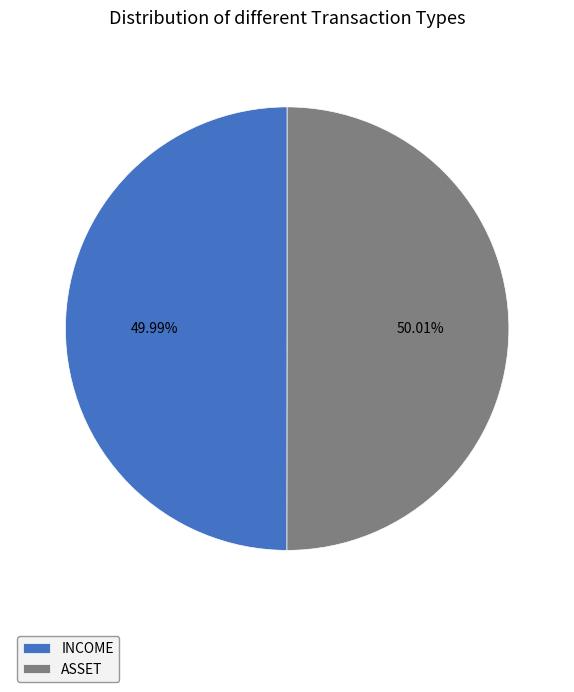

Approximately how many times larger is the value at INCOME compared to ASSET?

1.0